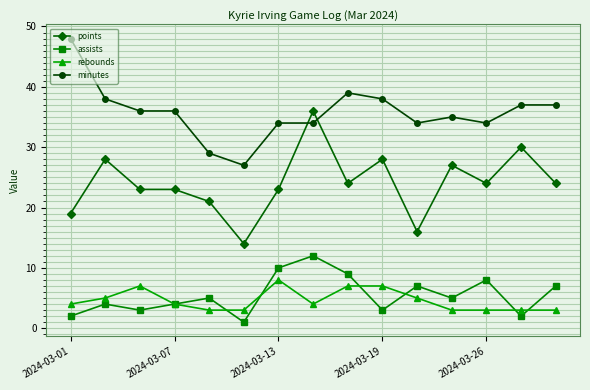

What is the sum of all assists values?

82